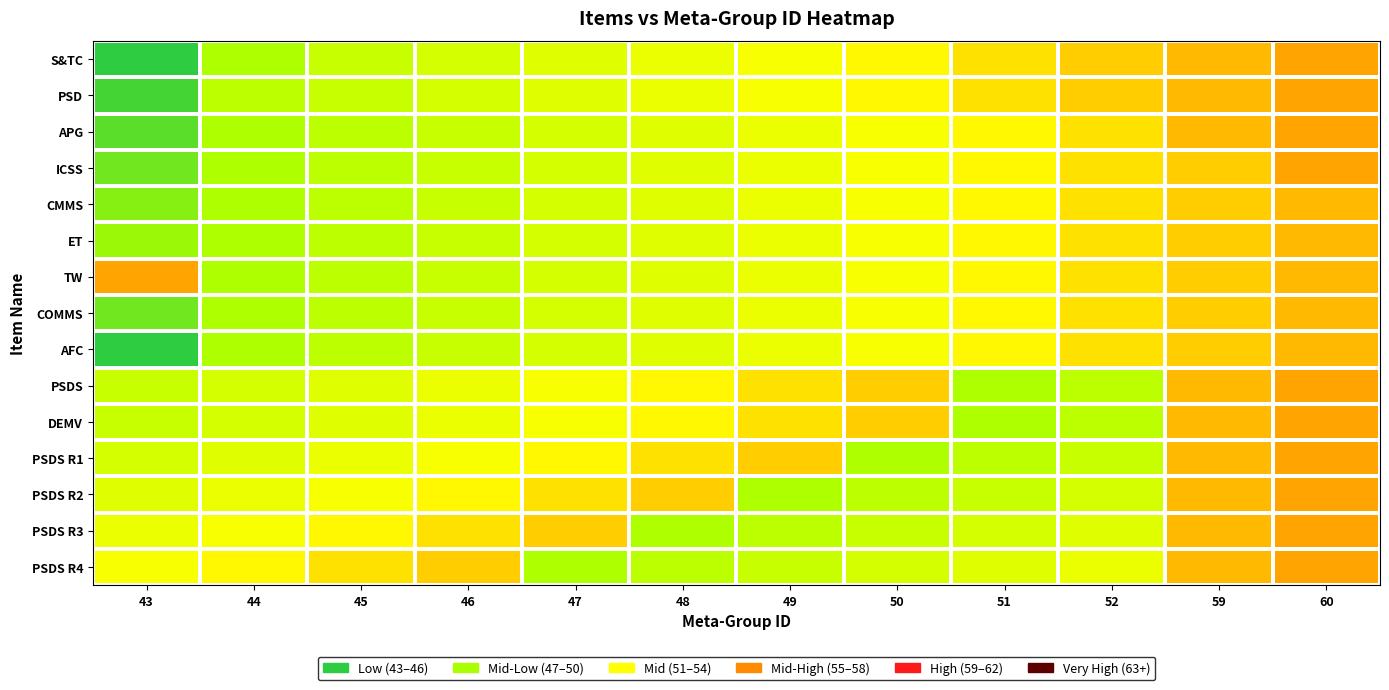

Reading left to right, what are all the values shown in this chart?

S&TC: 43=43	44=49	45=51	46=52	47=53	48=54	49=55	50=56	51=57	52=58	59=59	60=60
PSD: 43=44	44=50	45=51	46=52	47=53	48=54	49=55	50=56	51=57	52=58	59=59	60=60
APG: 43=45	44=49	45=50	46=51	47=52	48=53	49=54	50=55	51=56	52=57	59=59	60=60
ICSS: 43=46	44=49	45=50	46=51	47=52	48=53	49=54	50=55	51=56	52=57	59=58	60=60
CMMS: 43=47	44=49	45=50	46=51	47=52	48=53	49=54	50=55	51=56	52=57	59=58	60=59
ET: 43=48	44=49	45=50	46=51	47=52	48=53	49=54	50=55	51=56	52=57	59=58	60=59
TW: 43=60	44=49	45=50	46=51	47=52	48=53	49=54	50=55	51=56	52=57	59=58	60=59
COMMS: 43=46	44=49	45=50	46=51	47=52	48=53	49=54	50=55	51=56	52=57	59=58	60=59
AFC: 43=43	44=49	45=50	46=51	47=52	48=53	49=54	50=55	51=56	52=57	59=58	60=59
PSDS: 43=51	44=52	45=53	46=54	47=55	48=56	49=57	50=58	51=49	52=50	59=59	60=60
DEMV: 43=51	44=52	45=53	46=54	47=55	48=56	49=57	50=58	51=49	52=50	59=59	60=60
PSDS R1: 43=52	44=53	45=54	46=55	47=56	48=57	49=58	50=49	51=50	52=51	59=59	60=60
PSDS R2: 43=53	44=54	45=55	46=56	47=57	48=58	49=49	50=50	51=51	52=52	59=59	60=60
PSDS R3: 43=54	44=55	45=56	46=57	47=58	48=49	49=50	50=51	51=52	52=53	59=59	60=60
PSDS R4: 43=55	44=56	45=57	46=58	47=49	48=50	49=51	50=52	51=53	52=54	59=59	60=60